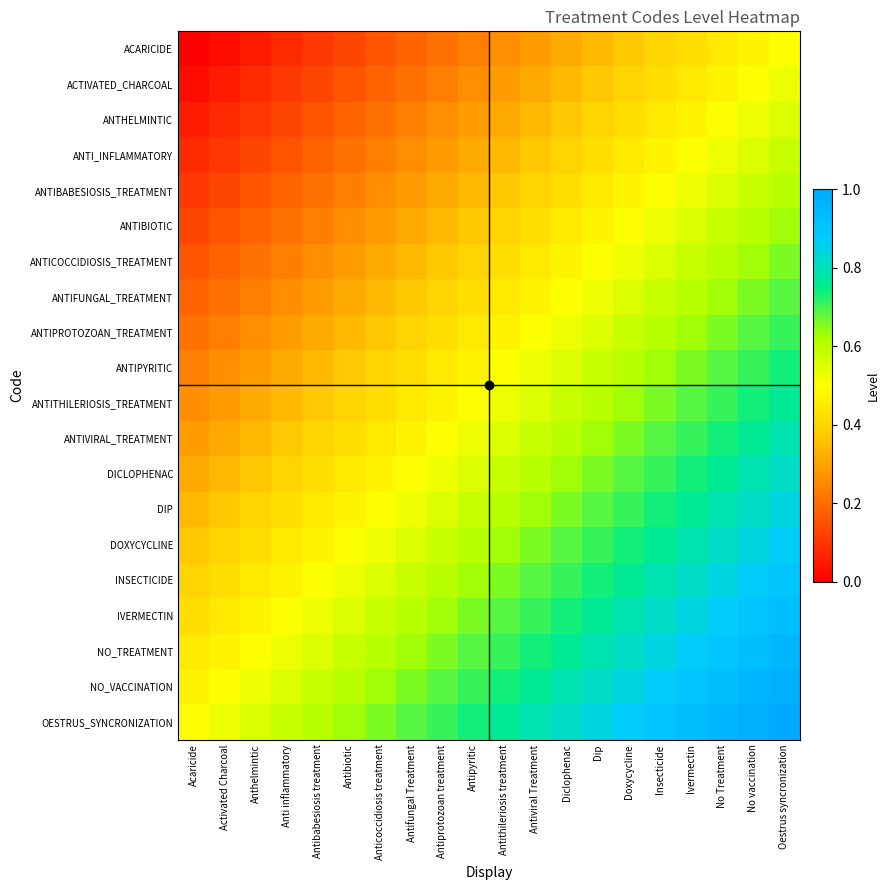

Reading right to left, list all the values displayed in this chart.

ACARICIDE: Oestrus syncronization=0.5	No vaccination=0.5	No Treatment=0.4	Ivermectin=0.4	Insecticide=0.4	Doxycycline=0.4	Dip=0.3	Diclophenac=0.3	Antiviral Treatment=0.3	Antithileriosis treatment=0.3	Antipyritic=0.2	Antiprotozoan treatment=0.2	Antifungal Treatment=0.2	Anticoccidiosis treatment=0.2	Antibiotic=0.1	Antibabesiosis treatment=0.1	Anti inflammatory=0.1	Anthelmintic=0.1	Activated Charcoal=0.0	Acaricide=0.0
ACTIVATED_CHARCOAL: Oestrus syncronization=0.5	No vaccination=0.5	No Treatment=0.5	Ivermectin=0.4	Insecticide=0.4	Doxycycline=0.4	Dip=0.4	Diclophenac=0.3	Antiviral Treatment=0.3	Antithileriosis treatment=0.3	Antipyritic=0.3	Antiprotozoan treatment=0.2	Antifungal Treatment=0.2	Anticoccidiosis treatment=0.2	Antibiotic=0.2	Antibabesiosis treatment=0.1	Anti inflammatory=0.1	Anthelmintic=0.1	Activated Charcoal=0.1	Acaricide=0.0
ANTHELMINTIC: Oestrus syncronization=0.6	No vaccination=0.5	No Treatment=0.5	Ivermectin=0.5	Insecticide=0.4	Doxycycline=0.4	Dip=0.4	Diclophenac=0.4	Antiviral Treatment=0.3	Antithileriosis treatment=0.3	Antipyritic=0.3	Antiprotozoan treatment=0.3	Antifungal Treatment=0.2	Anticoccidiosis treatment=0.2	Antibiotic=0.2	Antibabesiosis treatment=0.2	Anti inflammatory=0.1	Anthelmintic=0.1	Activated Charcoal=0.1	Acaricide=0.1
ANTI_INFLAMMATORY: Oestrus syncronization=0.6	No vaccination=0.6	No Treatment=0.5	Ivermectin=0.5	Insecticide=0.5	Doxycycline=0.4	Dip=0.4	Diclophenac=0.4	Antiviral Treatment=0.4	Antithileriosis treatment=0.3	Antipyritic=0.3	Antiprotozoan treatment=0.3	Antifungal Treatment=0.3	Anticoccidiosis treatment=0.2	Antibiotic=0.2	Antibabesiosis treatment=0.2	Anti inflammatory=0.2	Anthelmintic=0.1	Activated Charcoal=0.1	Acaricide=0.1
ANTIBABESIOSIS_TREATMENT: Oestrus syncronization=0.6	No vaccination=0.6	No Treatment=0.6	Ivermectin=0.5	Insecticide=0.5	Doxycycline=0.5	Dip=0.4	Diclophenac=0.4	Antiviral Treatment=0.4	Antithileriosis treatment=0.4	Antipyritic=0.3	Antiprotozoan treatment=0.3	Antifungal Treatment=0.3	Anticoccidiosis treatment=0.3	Antibiotic=0.2	Antibabesiosis treatment=0.2	Anti inflammatory=0.2	Anthelmintic=0.2	Activated Charcoal=0.1	Acaricide=0.1
ANTIBIOTIC: Oestrus syncronization=0.6	No vaccination=0.6	No Treatment=0.6	Ivermectin=0.6	Insecticide=0.5	Doxycycline=0.5	Dip=0.5	Diclophenac=0.4	Antiviral Treatment=0.4	Antithileriosis treatment=0.4	Antipyritic=0.4	Antiprotozoan treatment=0.3	Antifungal Treatment=0.3	Anticoccidiosis treatment=0.3	Antibiotic=0.3	Antibabesiosis treatment=0.2	Anti inflammatory=0.2	Anthelmintic=0.2	Activated Charcoal=0.2	Acaricide=0.1
ANTICOCCIDIOSIS_TREATMENT: Oestrus syncronization=0.7	No vaccination=0.6	No Treatment=0.6	Ivermectin=0.6	Insecticide=0.6	Doxycycline=0.5	Dip=0.5	Diclophenac=0.5	Antiviral Treatment=0.4	Antithileriosis treatment=0.4	Antipyritic=0.4	Antiprotozoan treatment=0.4	Antifungal Treatment=0.3	Anticoccidiosis treatment=0.3	Antibiotic=0.3	Antibabesiosis treatment=0.3	Anti inflammatory=0.2	Anthelmintic=0.2	Activated Charcoal=0.2	Acaricide=0.2
ANTIFUNGAL_TREATMENT: Oestrus syncronization=0.7	No vaccination=0.7	No Treatment=0.6	Ivermectin=0.6	Insecticide=0.6	Doxycycline=0.6	Dip=0.5	Diclophenac=0.5	Antiviral Treatment=0.5	Antithileriosis treatment=0.4	Antipyritic=0.4	Antiprotozoan treatment=0.4	Antifungal Treatment=0.4	Anticoccidiosis treatment=0.3	Antibiotic=0.3	Antibabesiosis treatment=0.3	Anti inflammatory=0.3	Anthelmintic=0.2	Activated Charcoal=0.2	Acaricide=0.2
ANTIPROTOZOAN_TREATMENT: Oestrus syncronization=0.7	No vaccination=0.7	No Treatment=0.7	Ivermectin=0.6	Insecticide=0.6	Doxycycline=0.6	Dip=0.6	Diclophenac=0.5	Antiviral Treatment=0.5	Antithileriosis treatment=0.5	Antipyritic=0.4	Antiprotozoan treatment=0.4	Antifungal Treatment=0.4	Anticoccidiosis treatment=0.4	Antibiotic=0.3	Antibabesiosis treatment=0.3	Anti inflammatory=0.3	Anthelmintic=0.3	Activated Charcoal=0.2	Acaricide=0.2
ANTIPYRITIC: Oestrus syncronization=0.7	No vaccination=0.7	No Treatment=0.7	Ivermectin=0.7	Insecticide=0.6	Doxycycline=0.6	Dip=0.6	Diclophenac=0.6	Antiviral Treatment=0.5	Antithileriosis treatment=0.5	Antipyritic=0.5	Antiprotozoan treatment=0.4	Antifungal Treatment=0.4	Anticoccidiosis treatment=0.4	Antibiotic=0.4	Antibabesiosis treatment=0.3	Anti inflammatory=0.3	Anthelmintic=0.3	Activated Charcoal=0.3	Acaricide=0.2
ANTITHILERIOSIS_TREATMENT: Oestrus syncronization=0.8	No vaccination=0.7	No Treatment=0.7	Ivermectin=0.7	Insecticide=0.7	Doxycycline=0.6	Dip=0.6	Diclophenac=0.6	Antiviral Treatment=0.6	Antithileriosis treatment=0.5	Antipyritic=0.5	Antiprotozoan treatment=0.5	Antifungal Treatment=0.4	Anticoccidiosis treatment=0.4	Antibiotic=0.4	Antibabesiosis treatment=0.4	Anti inflammatory=0.3	Anthelmintic=0.3	Activated Charcoal=0.3	Acaricide=0.3
ANTIVIRAL_TREATMENT: Oestrus syncronization=0.8	No vaccination=0.8	No Treatment=0.7	Ivermectin=0.7	Insecticide=0.7	Doxycycline=0.7	Dip=0.6	Diclophenac=0.6	Antiviral Treatment=0.6	Antithileriosis treatment=0.6	Antipyritic=0.5	Antiprotozoan treatment=0.5	Antifungal Treatment=0.5	Anticoccidiosis treatment=0.4	Antibiotic=0.4	Antibabesiosis treatment=0.4	Anti inflammatory=0.4	Anthelmintic=0.3	Activated Charcoal=0.3	Acaricide=0.3
DICLOPHENAC: Oestrus syncronization=0.8	No vaccination=0.8	No Treatment=0.8	Ivermectin=0.7	Insecticide=0.7	Doxycycline=0.7	Dip=0.7	Diclophenac=0.6	Antiviral Treatment=0.6	Antithileriosis treatment=0.6	Antipyritic=0.6	Antiprotozoan treatment=0.5	Antifungal Treatment=0.5	Anticoccidiosis treatment=0.5	Antibiotic=0.4	Antibabesiosis treatment=0.4	Anti inflammatory=0.4	Anthelmintic=0.4	Activated Charcoal=0.3	Acaricide=0.3
DIP: Oestrus syncronization=0.8	No vaccination=0.8	No Treatment=0.8	Ivermectin=0.8	Insecticide=0.7	Doxycycline=0.7	Dip=0.7	Diclophenac=0.7	Antiviral Treatment=0.6	Antithileriosis treatment=0.6	Antipyritic=0.6	Antiprotozoan treatment=0.6	Antifungal Treatment=0.5	Anticoccidiosis treatment=0.5	Antibiotic=0.5	Antibabesiosis treatment=0.4	Anti inflammatory=0.4	Anthelmintic=0.4	Activated Charcoal=0.4	Acaricide=0.3
DOXYCYCLINE: Oestrus syncronization=0.9	No vaccination=0.8	No Treatment=0.8	Ivermectin=0.8	Insecticide=0.8	Doxycycline=0.7	Dip=0.7	Diclophenac=0.7	Antiviral Treatment=0.7	Antithileriosis treatment=0.6	Antipyritic=0.6	Antiprotozoan treatment=0.6	Antifungal Treatment=0.6	Anticoccidiosis treatment=0.5	Antibiotic=0.5	Antibabesiosis treatment=0.5	Anti inflammatory=0.4	Anthelmintic=0.4	Activated Charcoal=0.4	Acaricide=0.4
INSECTICIDE: Oestrus syncronization=0.9	No vaccination=0.9	No Treatment=0.8	Ivermectin=0.8	Insecticide=0.8	Doxycycline=0.8	Dip=0.7	Diclophenac=0.7	Antiviral Treatment=0.7	Antithileriosis treatment=0.7	Antipyritic=0.6	Antiprotozoan treatment=0.6	Antifungal Treatment=0.6	Anticoccidiosis treatment=0.6	Antibiotic=0.5	Antibabesiosis treatment=0.5	Anti inflammatory=0.5	Anthelmintic=0.4	Activated Charcoal=0.4	Acaricide=0.4
IVERMECTIN: Oestrus syncronization=0.9	No vaccination=0.9	No Treatment=0.9	Ivermectin=0.8	Insecticide=0.8	Doxycycline=0.8	Dip=0.8	Diclophenac=0.7	Antiviral Treatment=0.7	Antithileriosis treatment=0.7	Antipyritic=0.7	Antiprotozoan treatment=0.6	Antifungal Treatment=0.6	Anticoccidiosis treatment=0.6	Antibiotic=0.6	Antibabesiosis treatment=0.5	Anti inflammatory=0.5	Anthelmintic=0.5	Activated Charcoal=0.4	Acaricide=0.4
NO_TREATMENT: Oestrus syncronization=0.9	No vaccination=0.9	No Treatment=0.9	Ivermectin=0.9	Insecticide=0.8	Doxycycline=0.8	Dip=0.8	Diclophenac=0.8	Antiviral Treatment=0.7	Antithileriosis treatment=0.7	Antipyritic=0.7	Antiprotozoan treatment=0.7	Antifungal Treatment=0.6	Anticoccidiosis treatment=0.6	Antibiotic=0.6	Antibabesiosis treatment=0.6	Anti inflammatory=0.5	Anthelmintic=0.5	Activated Charcoal=0.5	Acaricide=0.4
NO_VACCINATION: Oestrus syncronization=1.0	No vaccination=0.9	No Treatment=0.9	Ivermectin=0.9	Insecticide=0.9	Doxycycline=0.8	Dip=0.8	Diclophenac=0.8	Antiviral Treatment=0.8	Antithileriosis treatment=0.7	Antipyritic=0.7	Antiprotozoan treatment=0.7	Antifungal Treatment=0.7	Anticoccidiosis treatment=0.6	Antibiotic=0.6	Antibabesiosis treatment=0.6	Anti inflammatory=0.6	Anthelmintic=0.5	Activated Charcoal=0.5	Acaricide=0.5
OESTRUS_SYNCRONIZATION: Oestrus syncronization=1.0	No vaccination=1.0	No Treatment=0.9	Ivermectin=0.9	Insecticide=0.9	Doxycycline=0.9	Dip=0.8	Diclophenac=0.8	Antiviral Treatment=0.8	Antithileriosis treatment=0.8	Antipyritic=0.7	Antiprotozoan treatment=0.7	Antifungal Treatment=0.7	Anticoccidiosis treatment=0.7	Antibiotic=0.6	Antibabesiosis treatment=0.6	Anti inflammatory=0.6	Anthelmintic=0.6	Activated Charcoal=0.5	Acaricide=0.5